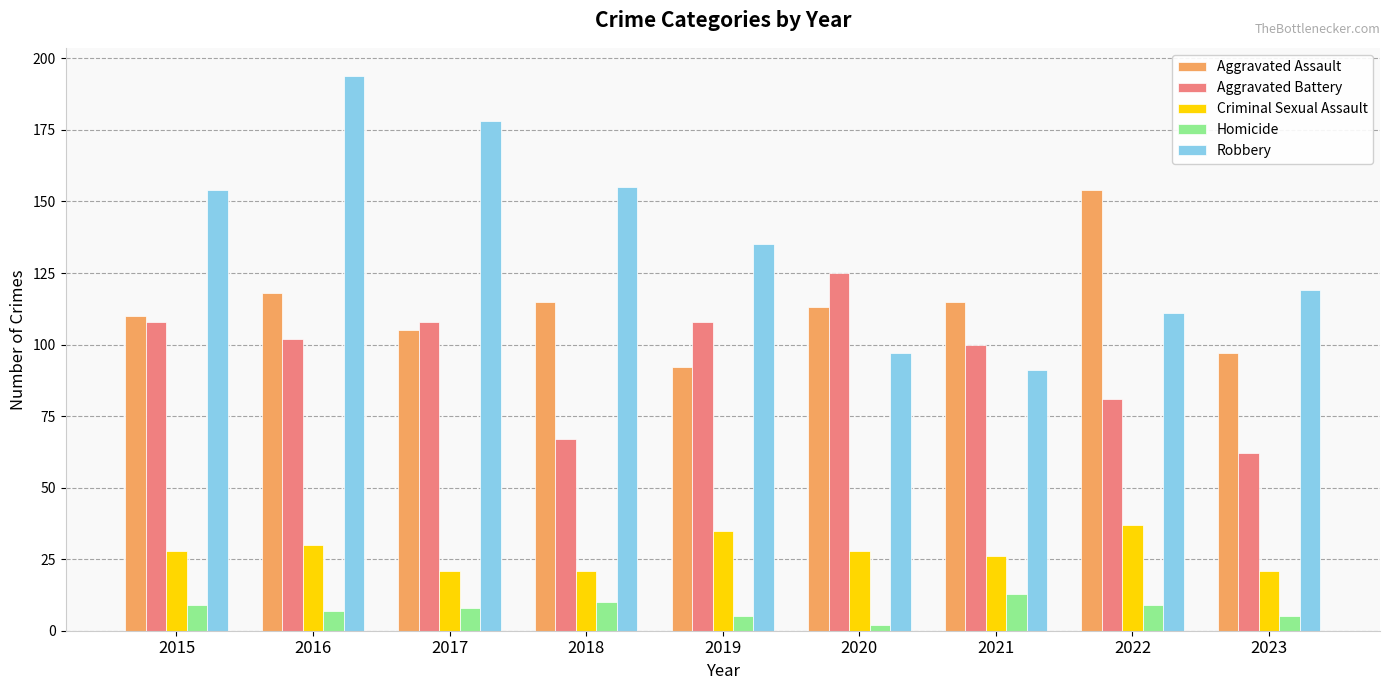

How many categories are shown in the chart?

9